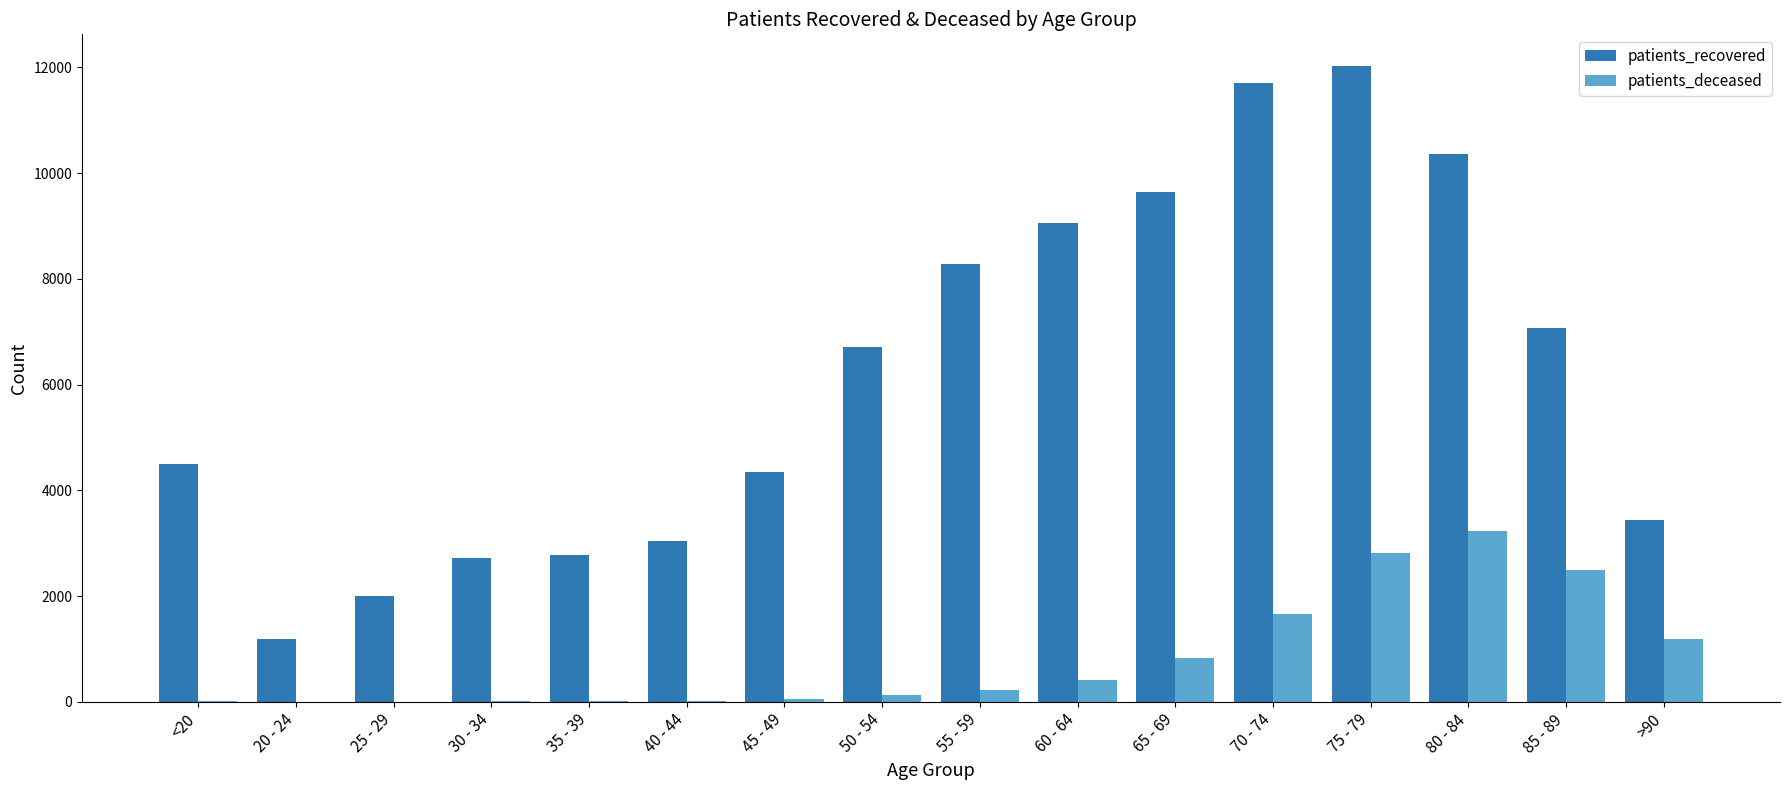

Does the chart contain stacked bars?

No